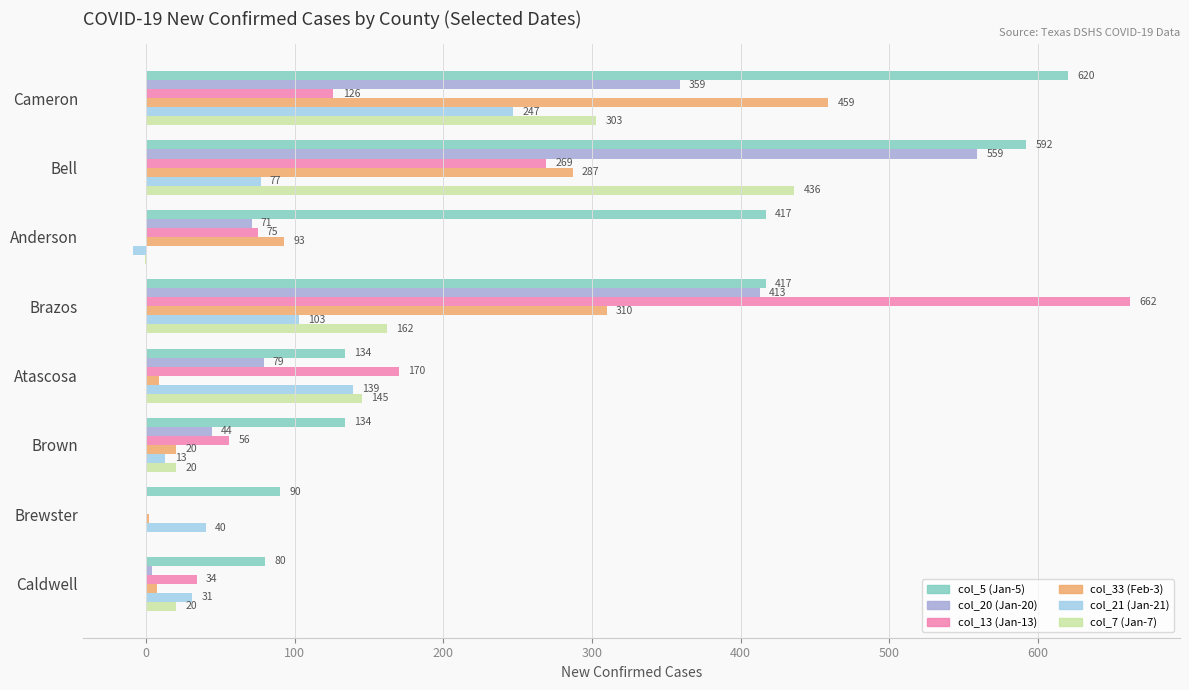

Which series has the largest total across all categories?

col_5 (Jan-5)